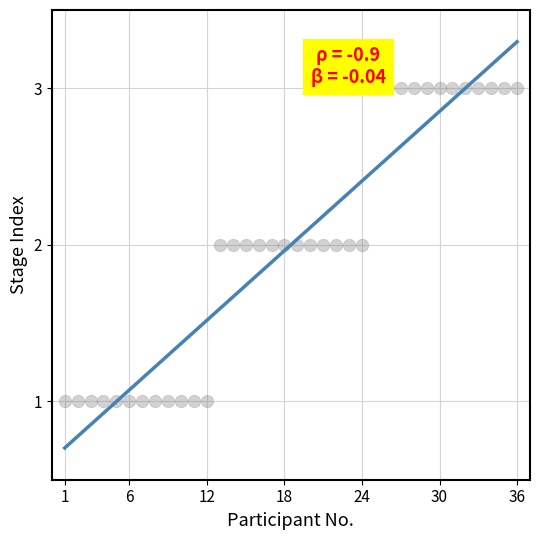

What is the range of X values (max minus min)?

35